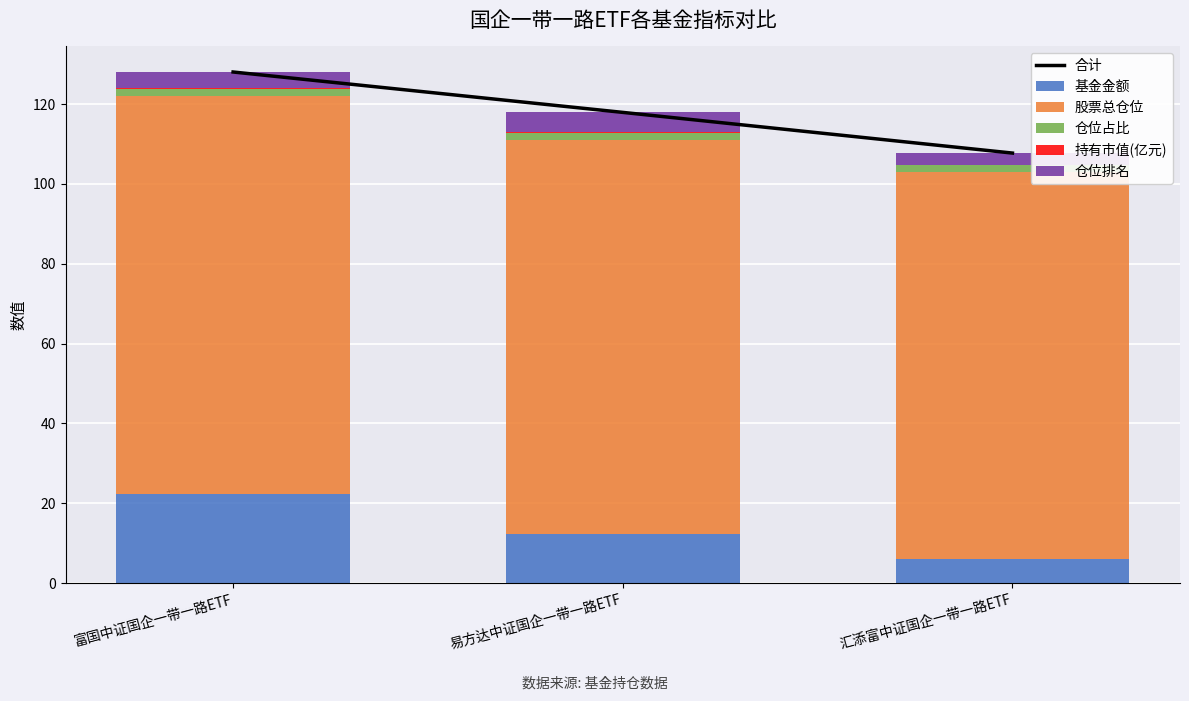

What is the lowest value of the 合计 series?

107.7